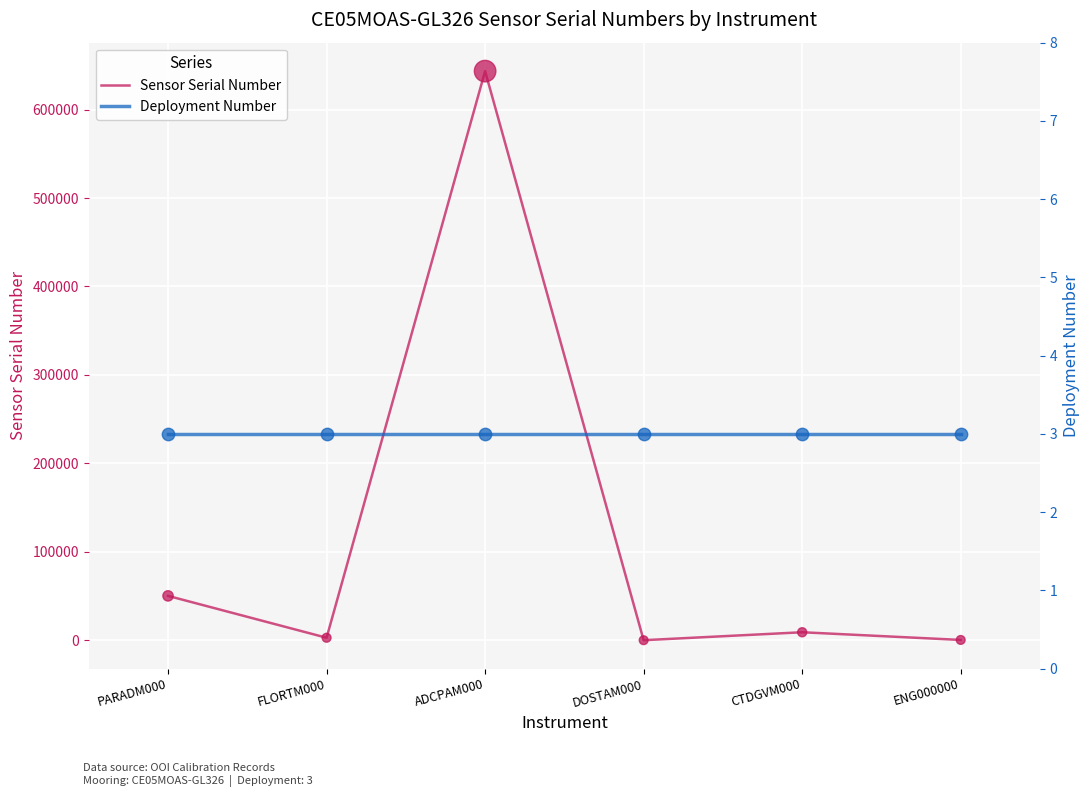

Which series has the widest spread of Y values?

Sensor Serial Number